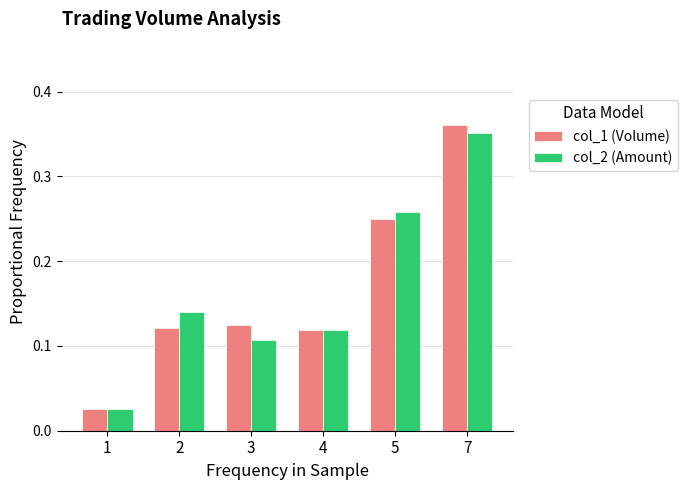

Which series changed the most between 1 and 3?

col_1 (Volume)